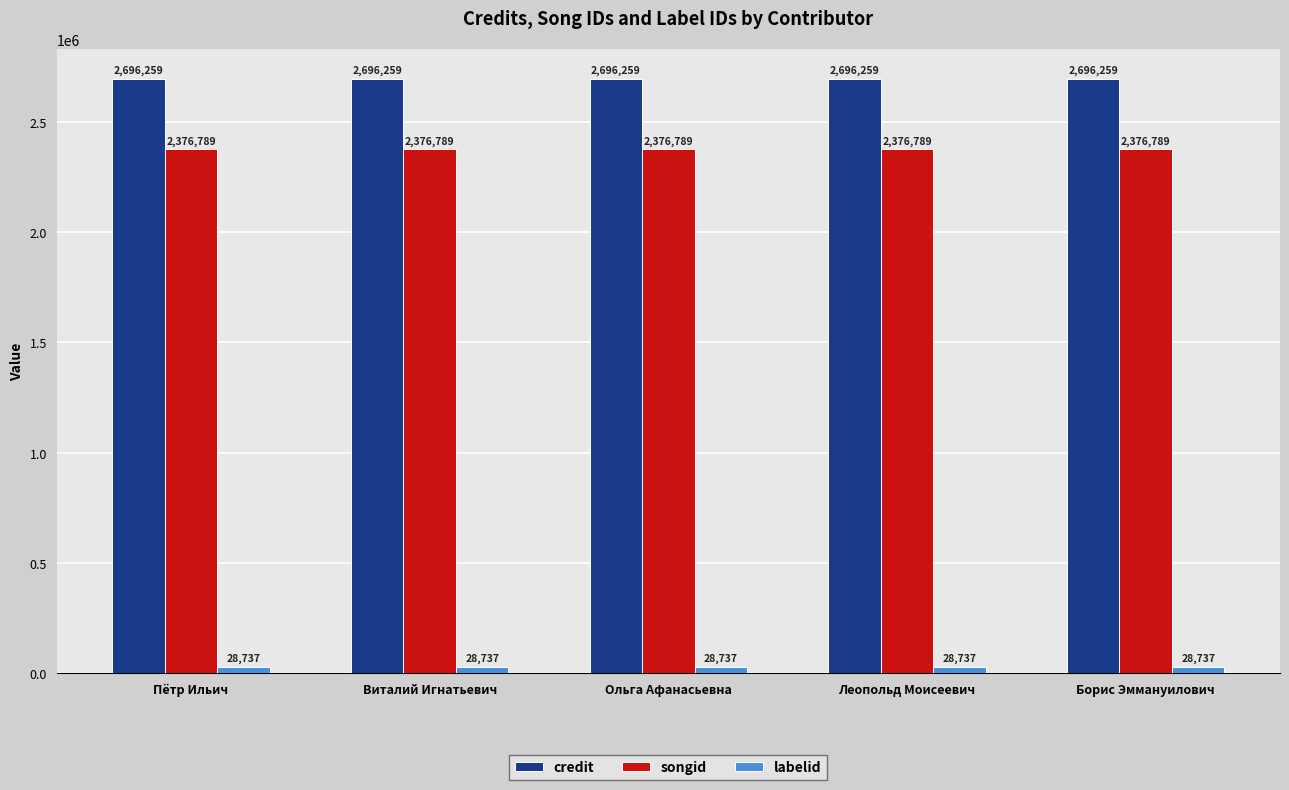

Is it true that songid equals 1463013 at Ольга Афанасьевна?

False